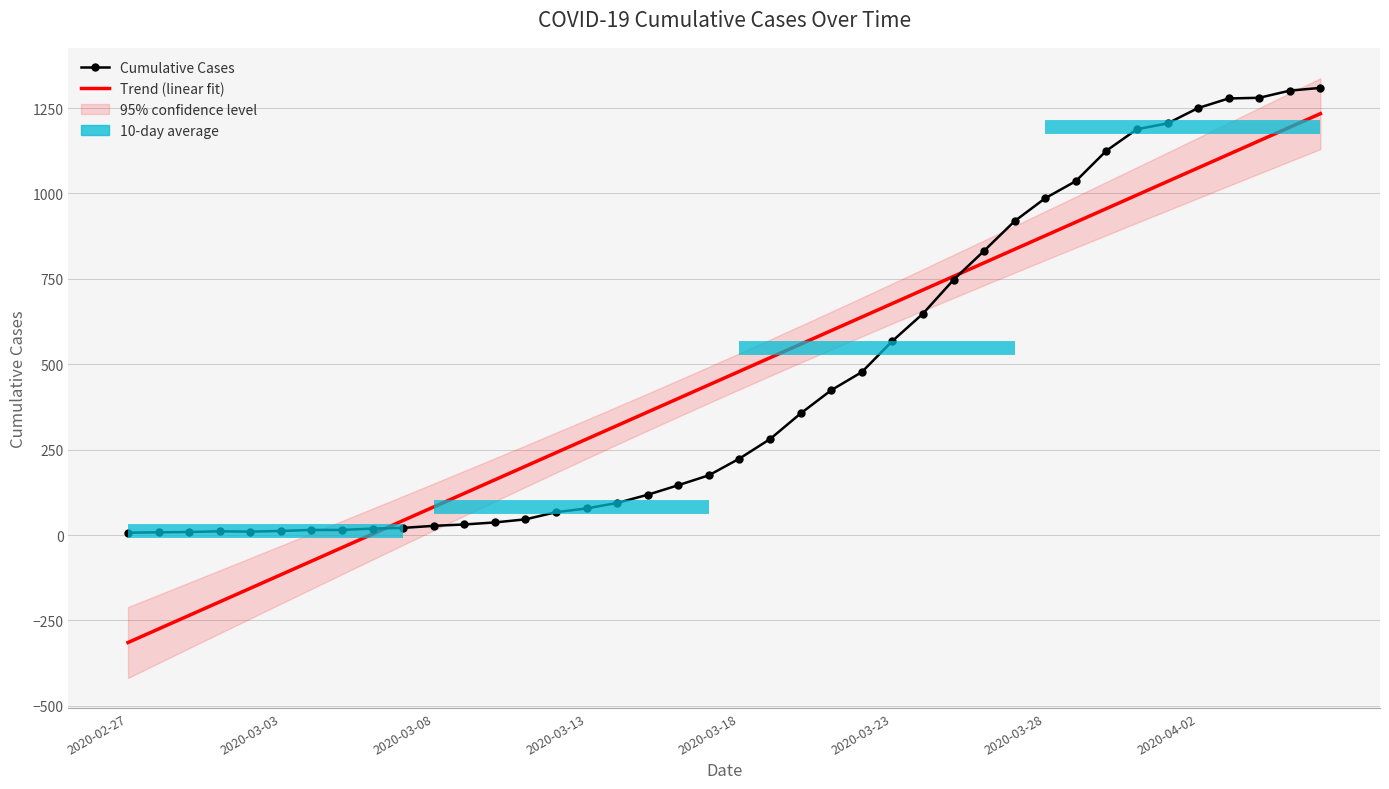

At 2020-03-18, list the series in order from largest to smallest.

Trend (linear fit), Cumulative Cases